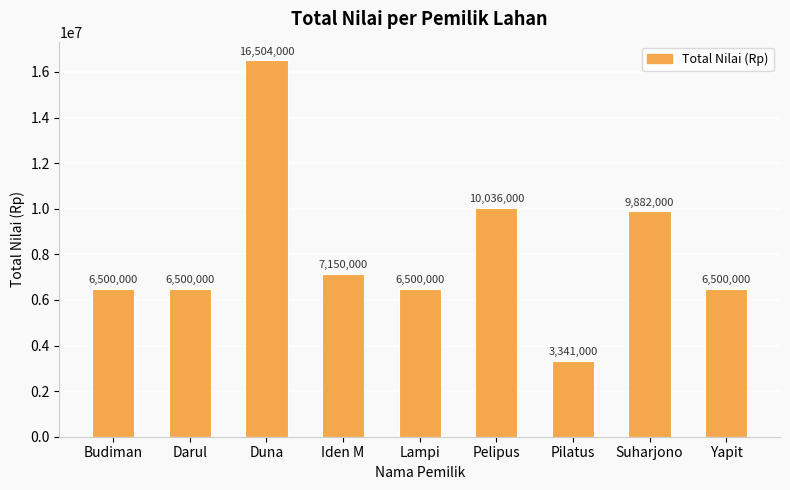

What value does the data have at Iden M?

7150000.0